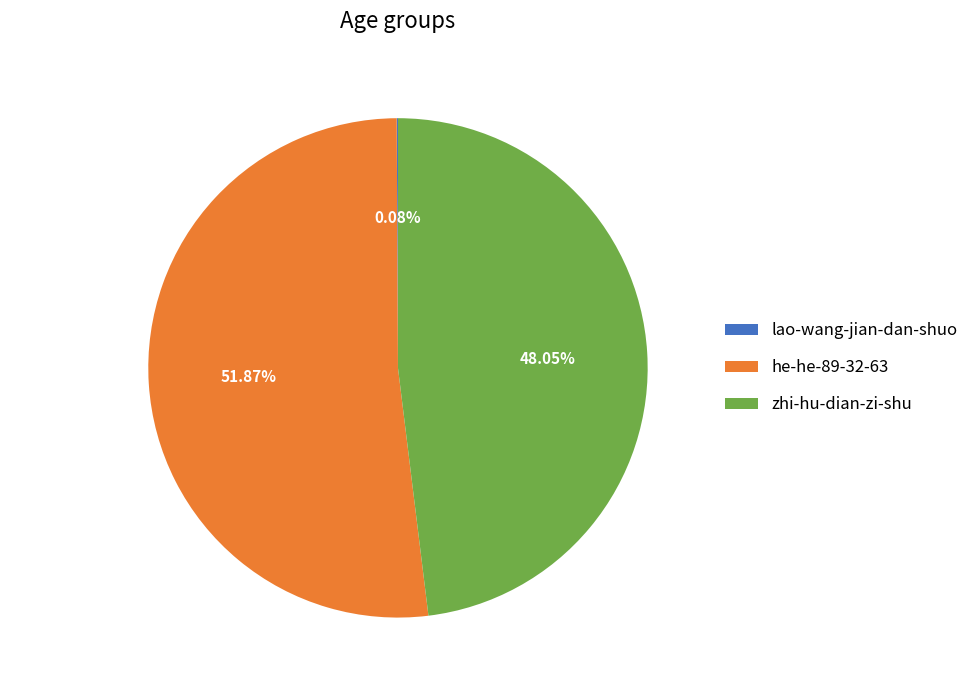

Approximately how many times larger is the value at zhi-hu-dian-zi-shu compared to he-he-89-32-63?

0.9